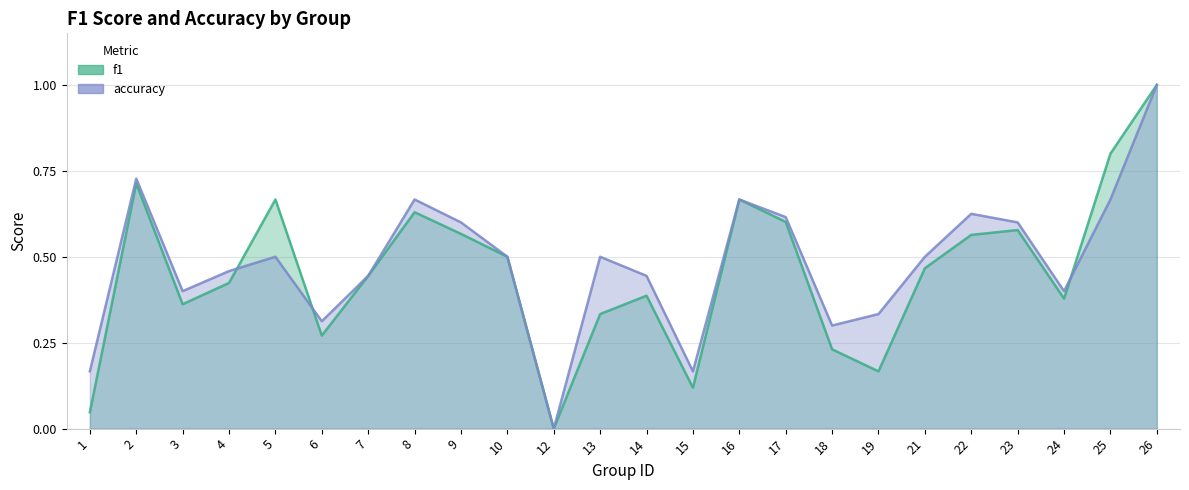

Is the value of accuracy at 10 greater than the value of f1 at 17?

No